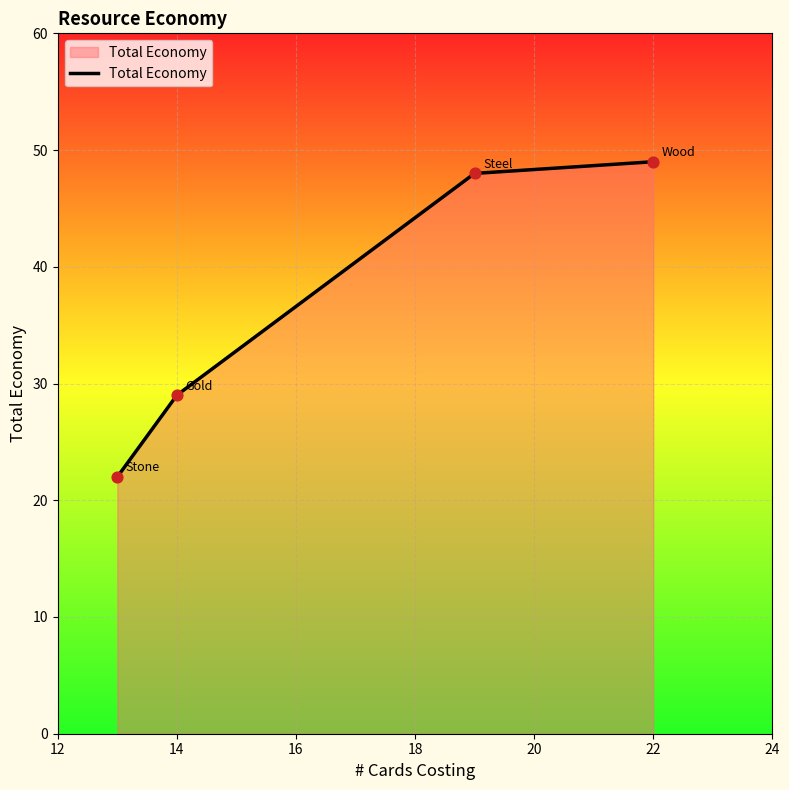

True or false: there are more than 1 points higher than both neighbors.

False